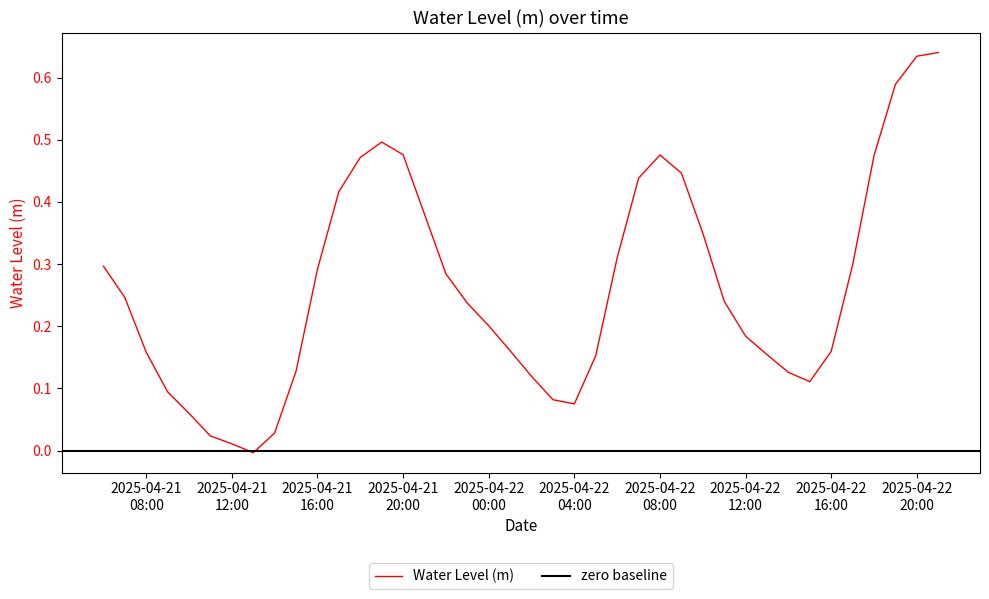

True or false: the data shows 0.3 at 2025-04-22 12:00.

False